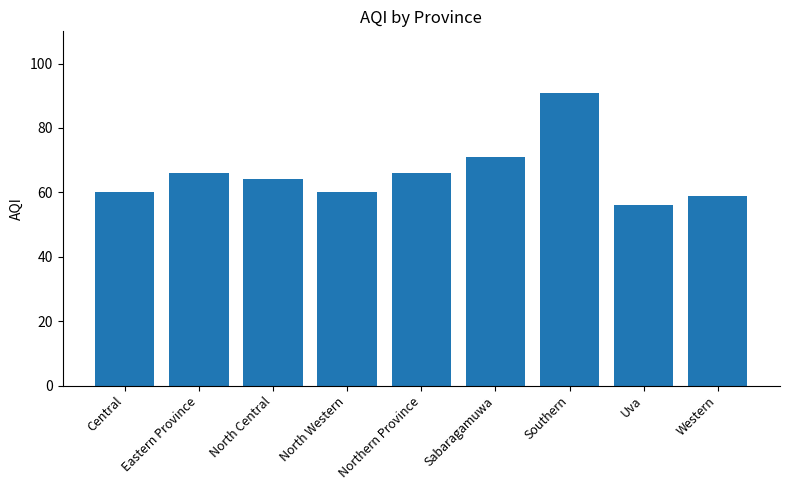

What position from the left is Uva?

8